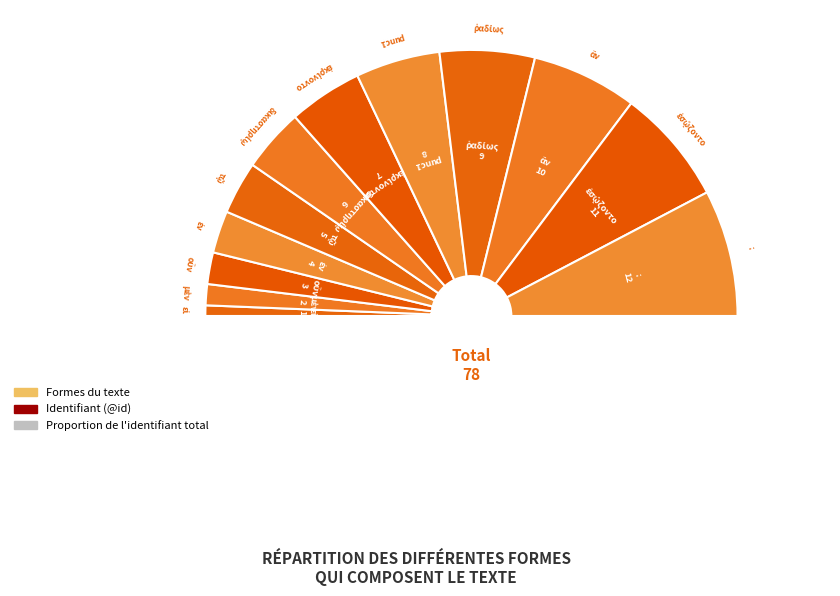

How many segments does this pie chart have?

12